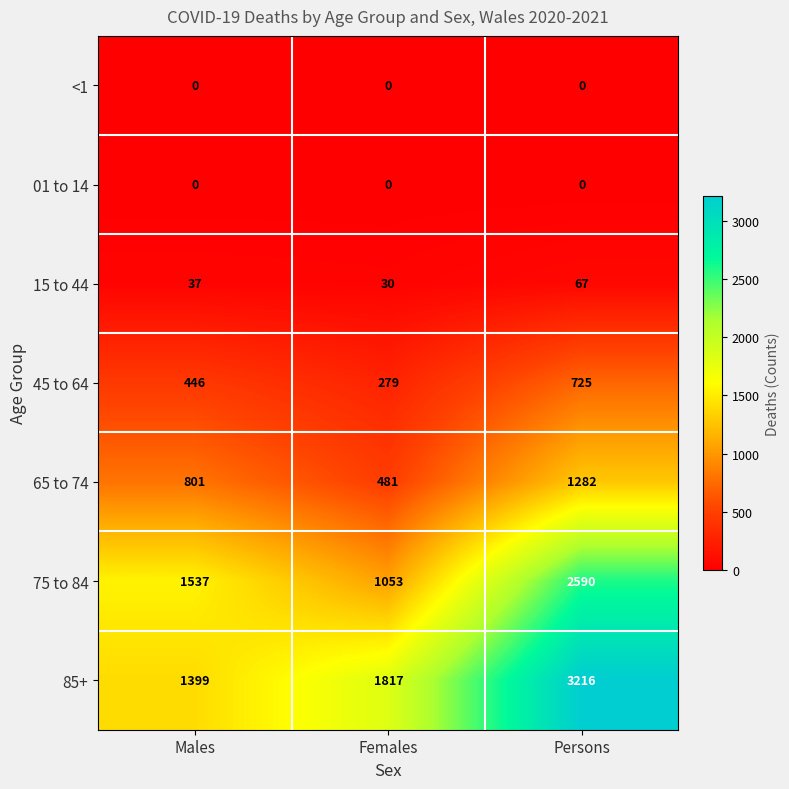

Rank the categories by 85+ value from lowest to highest.

Males, Females, Persons